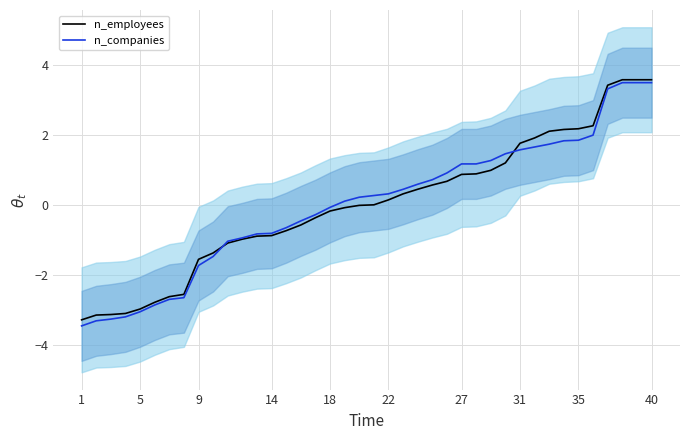

Which series has the largest total across all categories?

n_employees